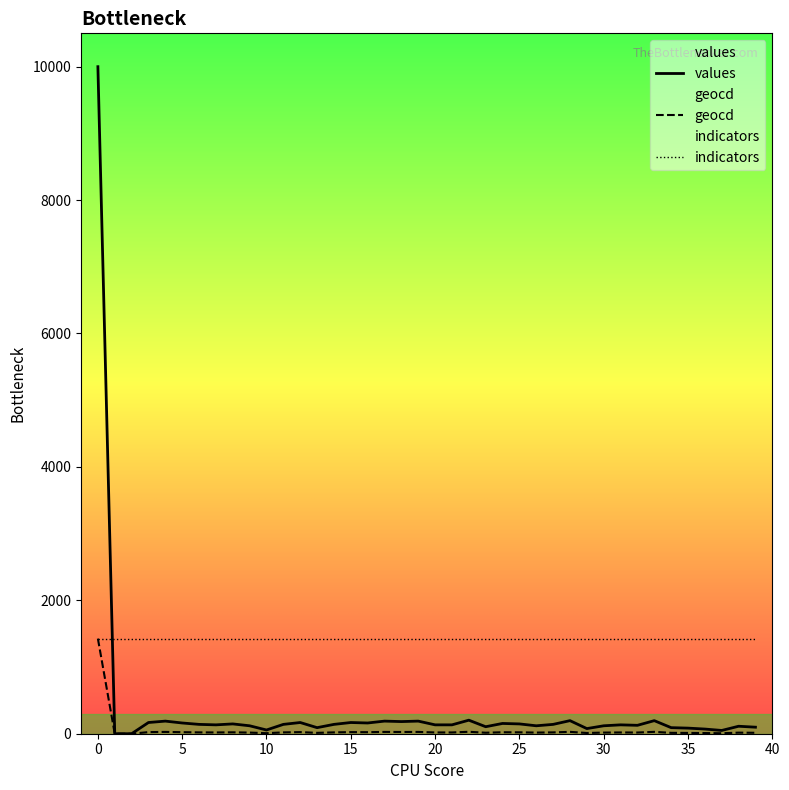

List the series in order of their overall mean, lowest first.

geocd, values, indicators